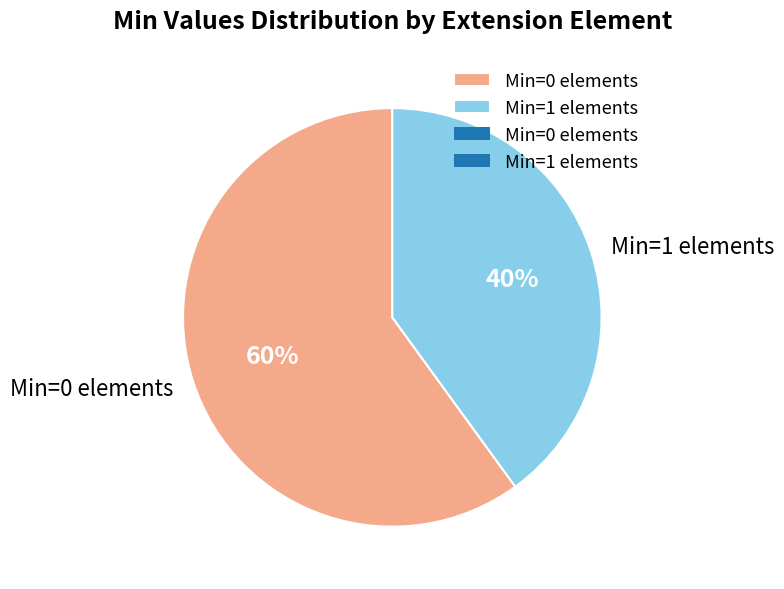

Count the number of slices in the pie.

2